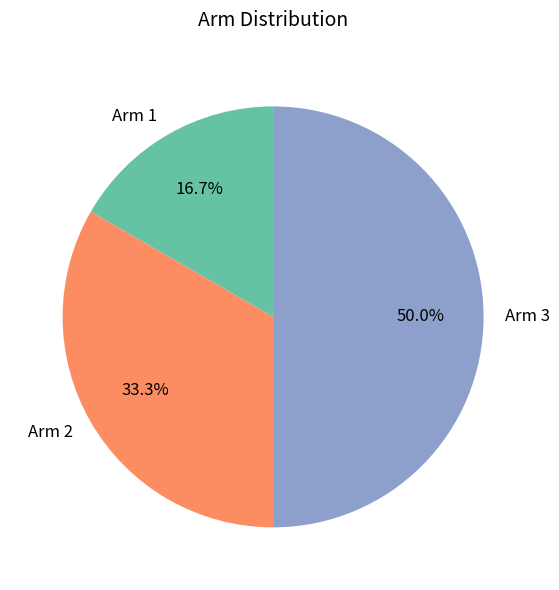

Which slice is the largest?

Arm 3